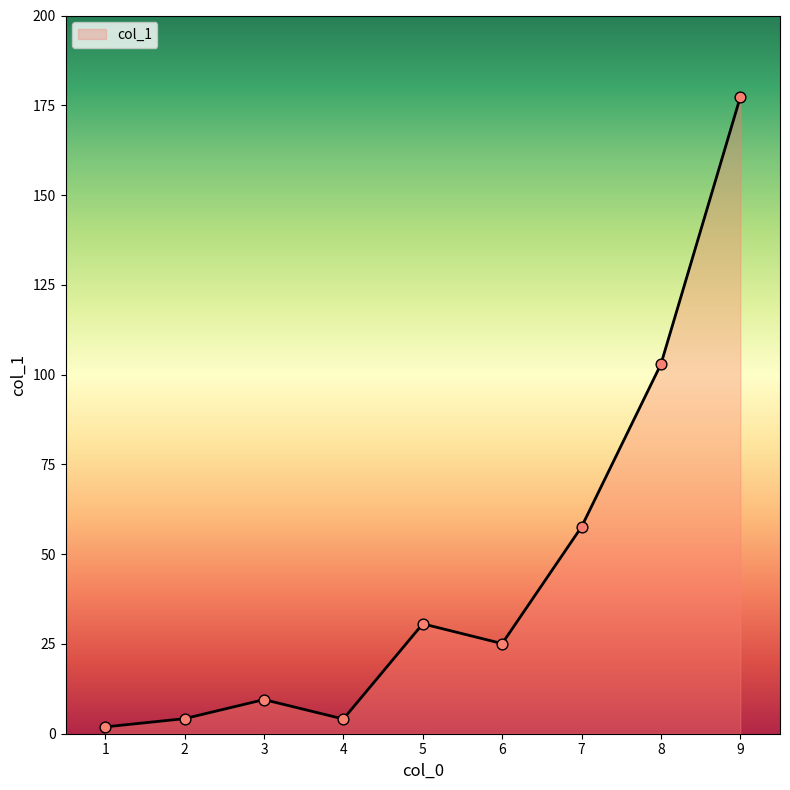

Which has a higher value, 5 or 4?

5